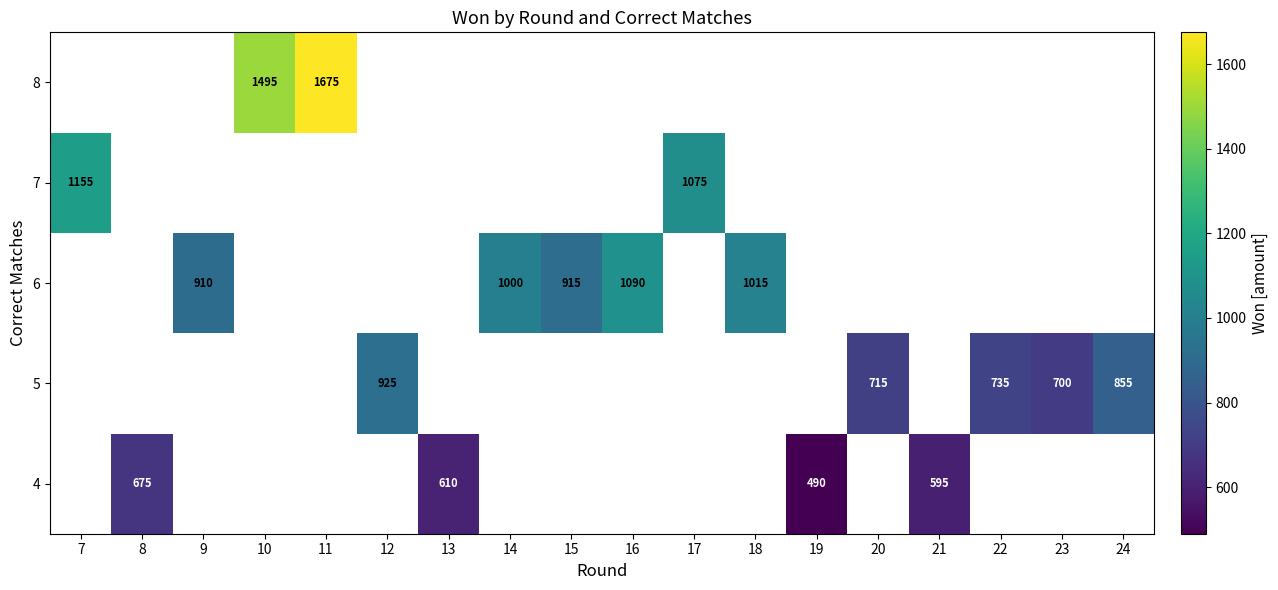

The 8 series shows 1495 at 10. True or false?

True